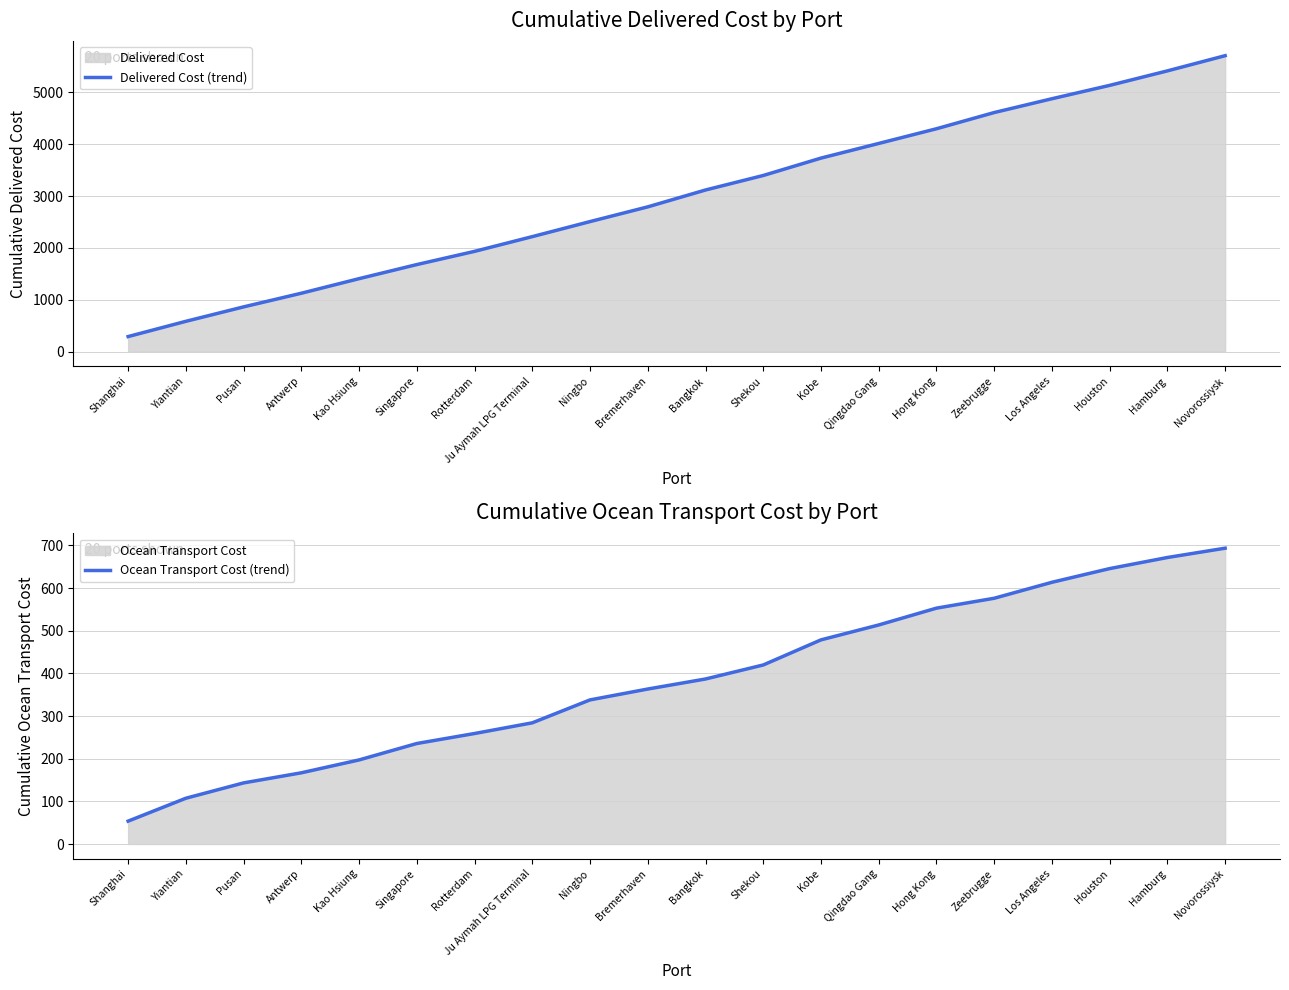

How many lines are shown in the chart?

2